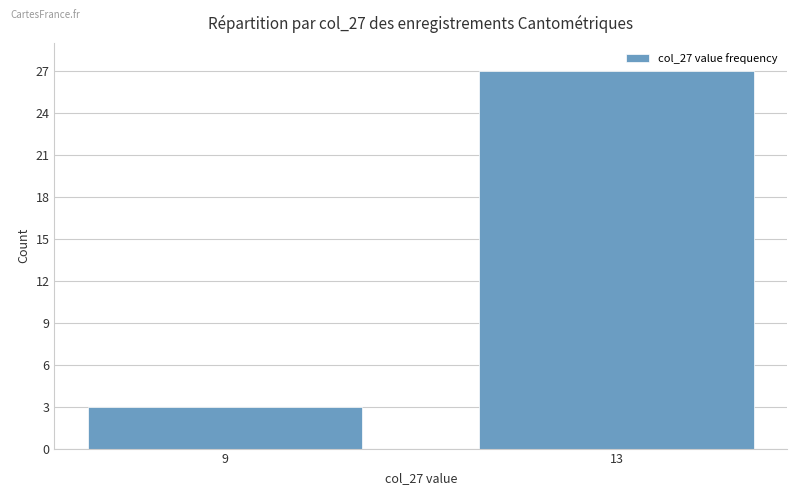

What is the minimum value shown in the chart?

3